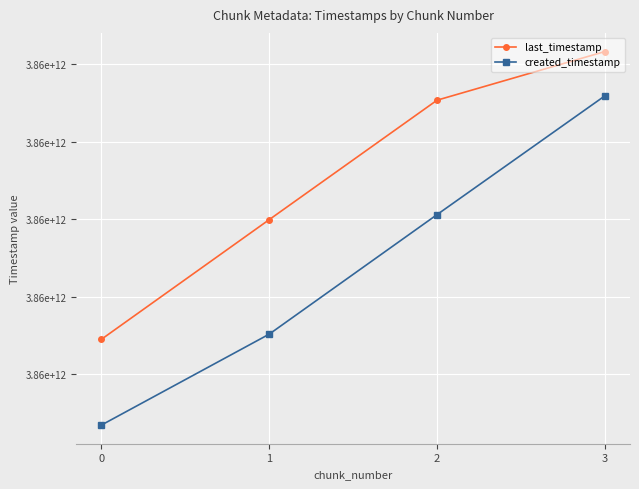

List the labels in order of created_timestamp value, largest first.

3, 2, 1, 0